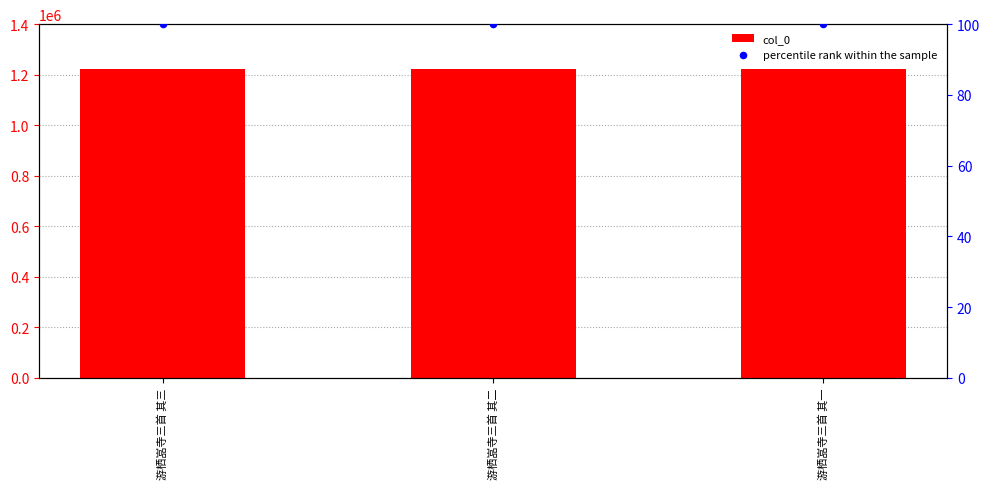

At which category is the sum across all series the highest?

游栖嵓寺三首 其三